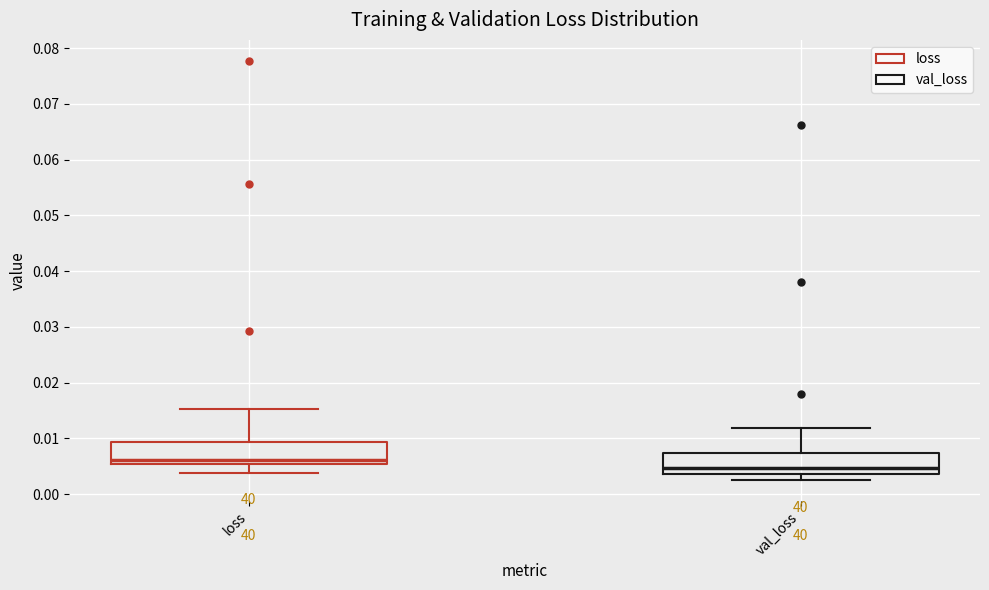

Reading left to right, transcribe this box plot: for each box, give where its median line is, the range the box spans, and where its two whiskers end, as read against the y-axis. The values are not printed on the chart, so give them approximately, as read against the axis.

loss: median 0.006, box 0.005 to 0.009, whiskers 0.004 to 0.015
val_loss: median 0.005, box 0.004 to 0.007, whiskers 0.003 to 0.012